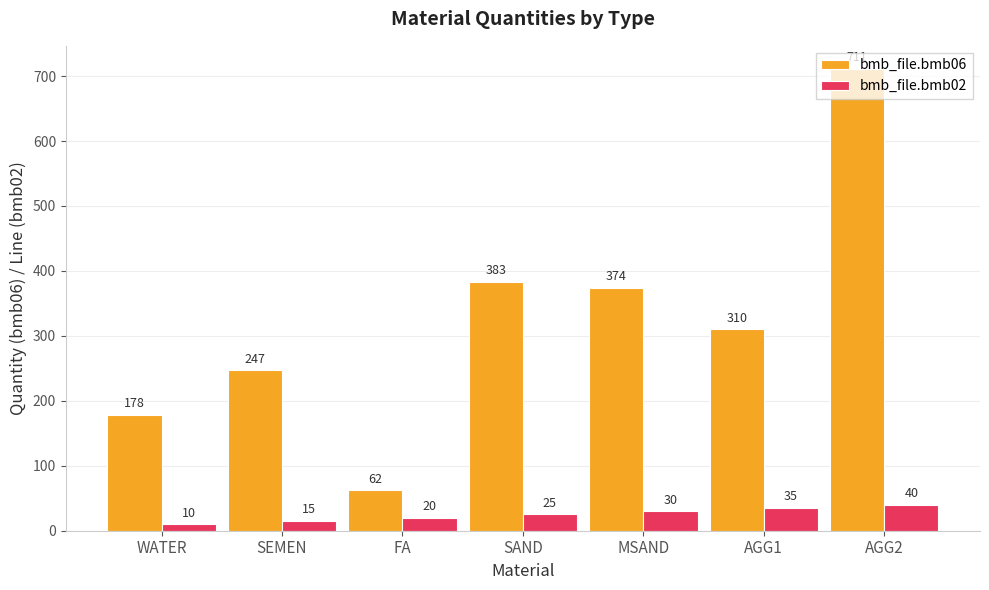

Which series has the largest total across all categories?

bmb_file.bmb06